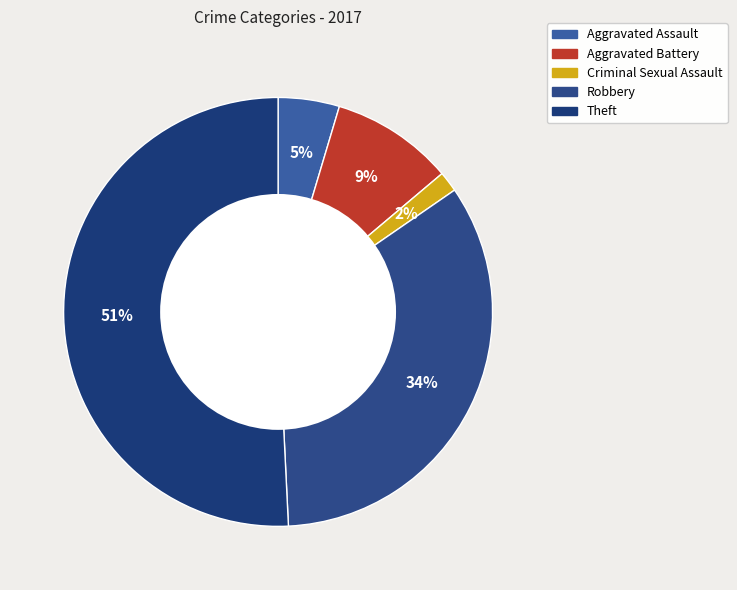

To the nearest percent, what is the difference between the Aggravated Assault and Theft slice percentages?

46%